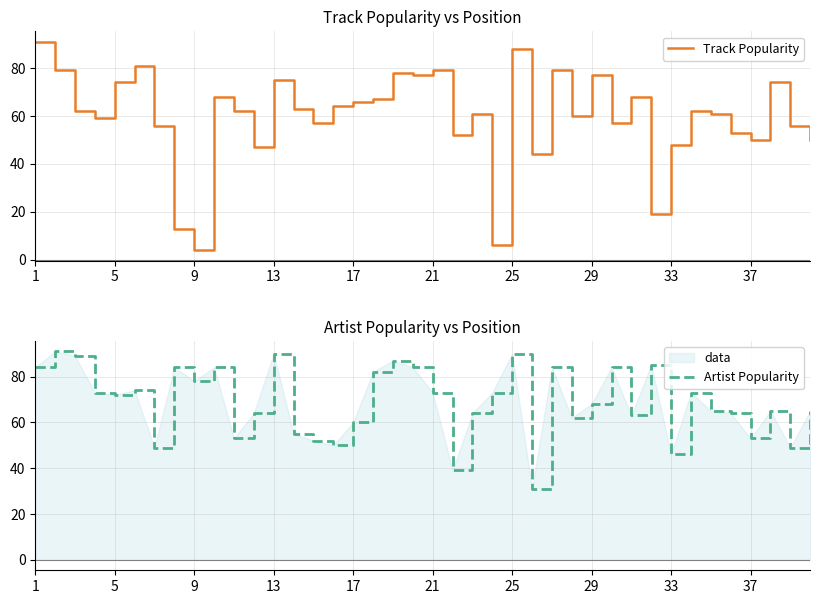

How many lines are shown in the chart?

2